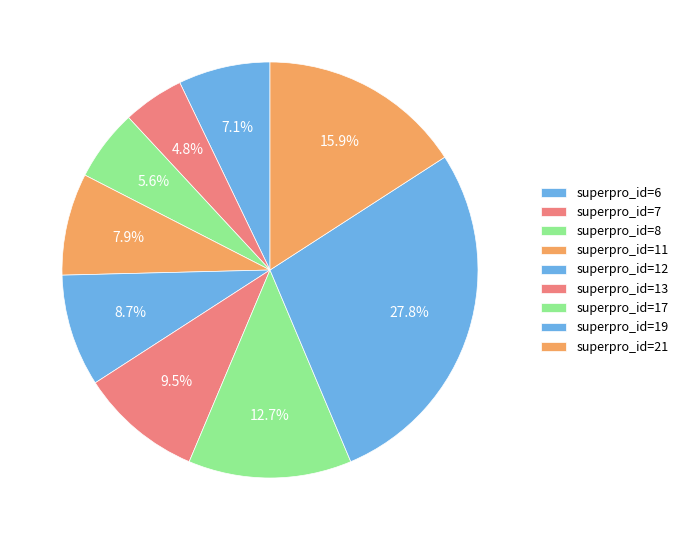

How many segments does this pie chart have?

9